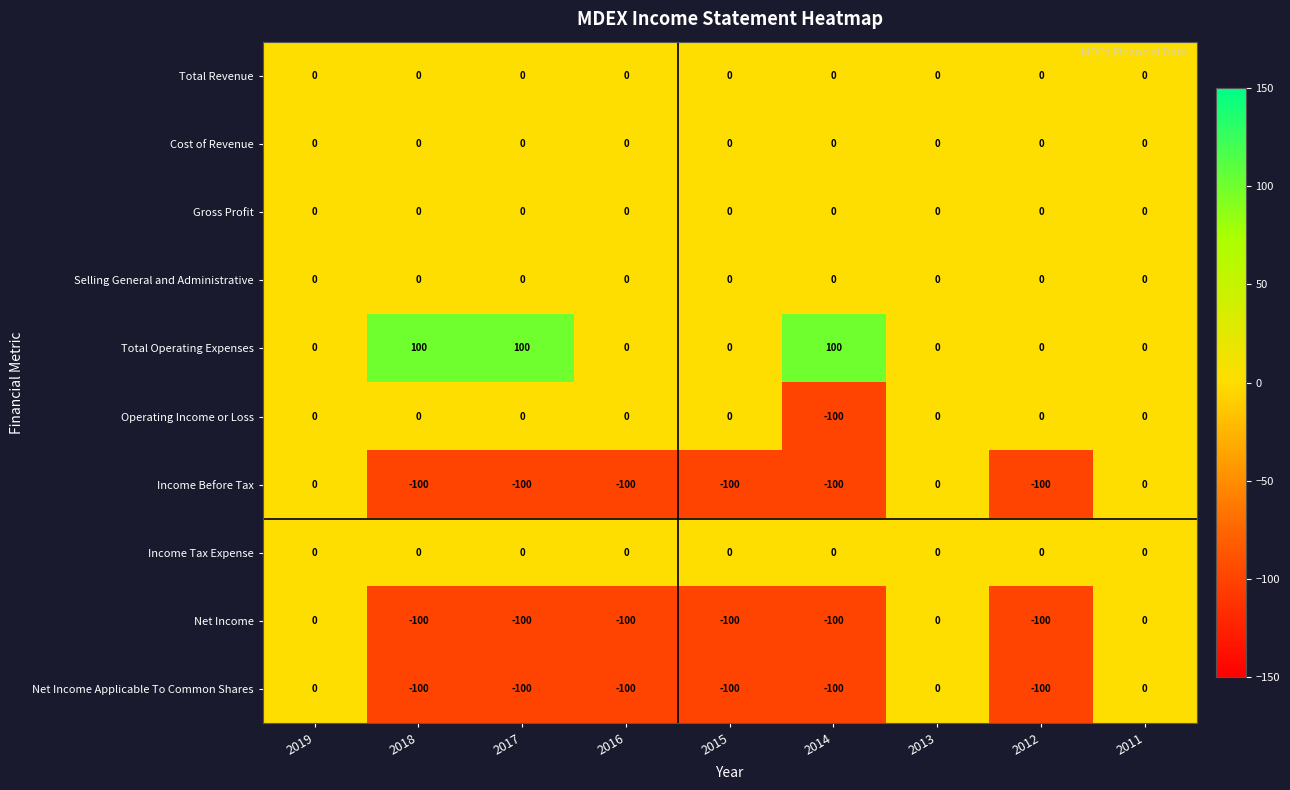

What is the total value across all series at 2012?

-300